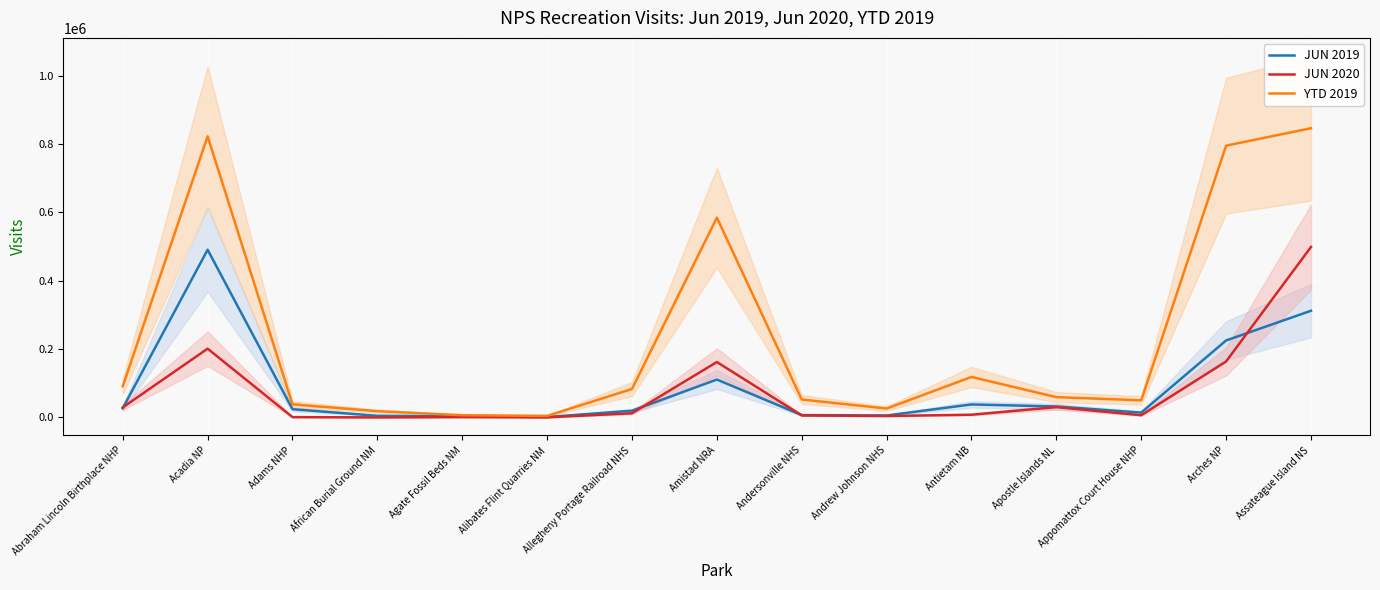

At which label does YTD 2019 first exceed 59321?

Abraham Lincoln Birthplace NHP